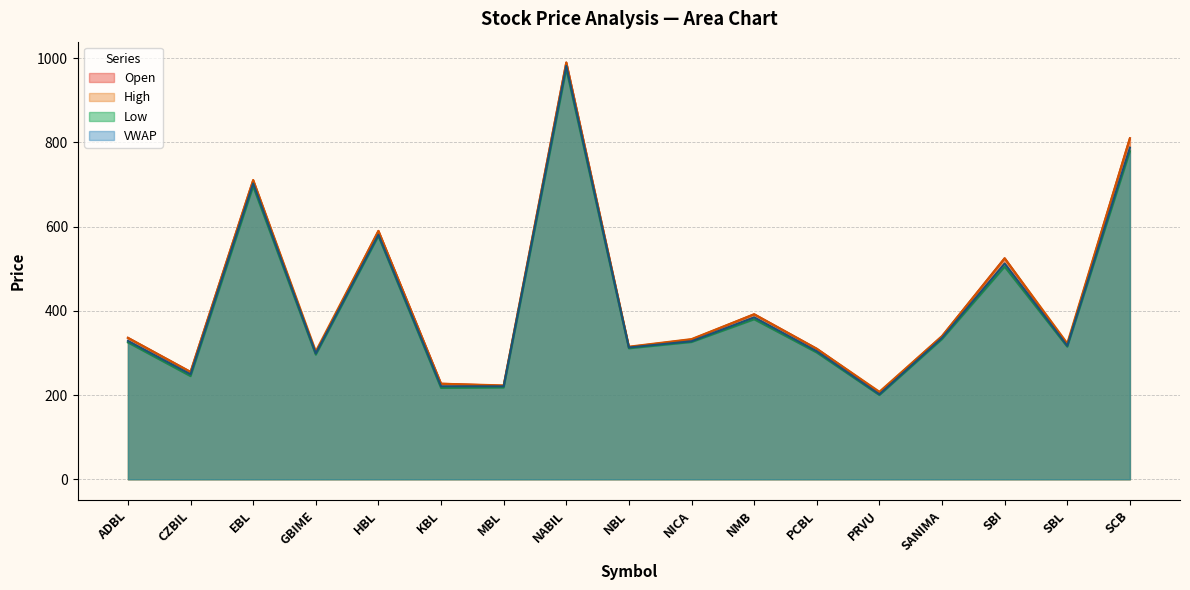

In High, how many points are lower than both neighbors (excluding endpoints)?

6